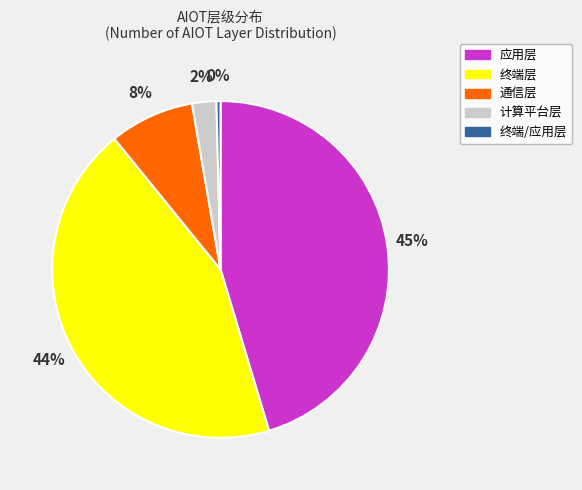

Combined, do 终端层 and 终端/应用层 account for over 50%?

No